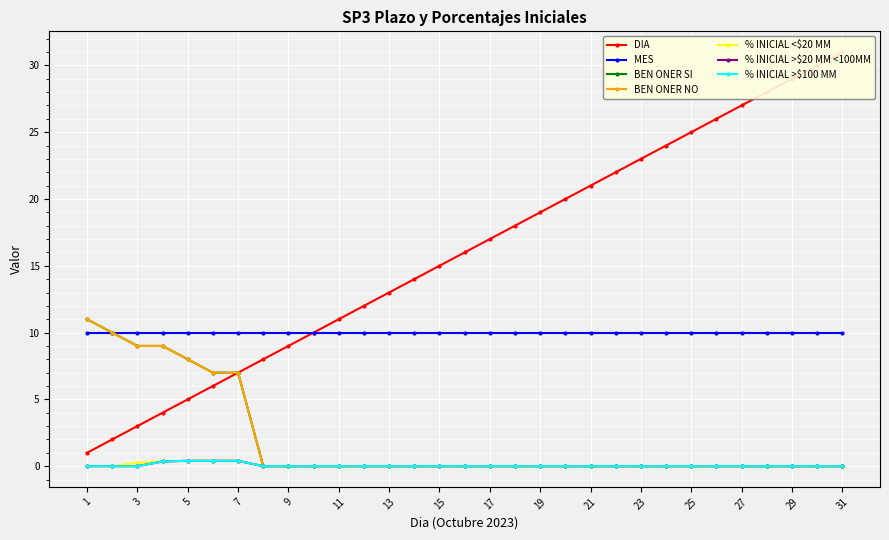

Which label corresponds to the smallest value in the chart?

8